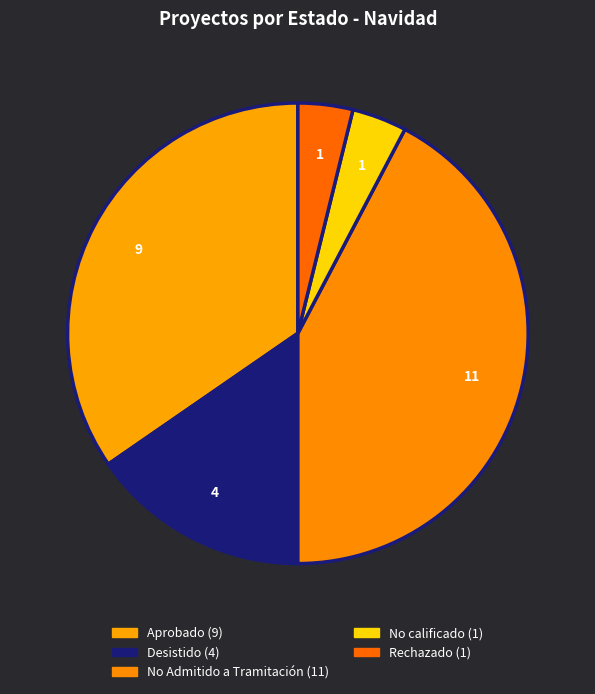

Does any single category account for the majority?

No